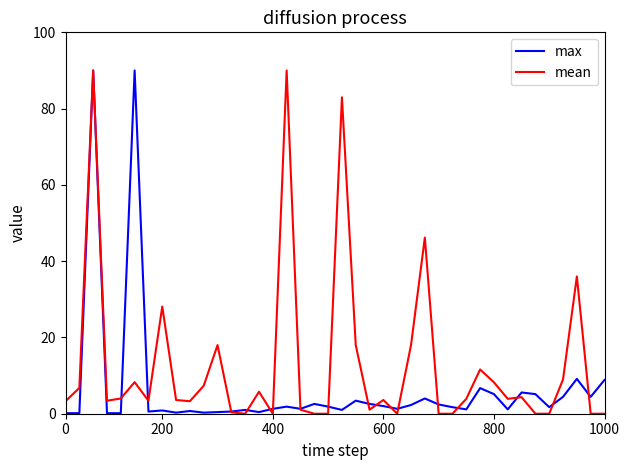

What is the minimum value for max?

0.1